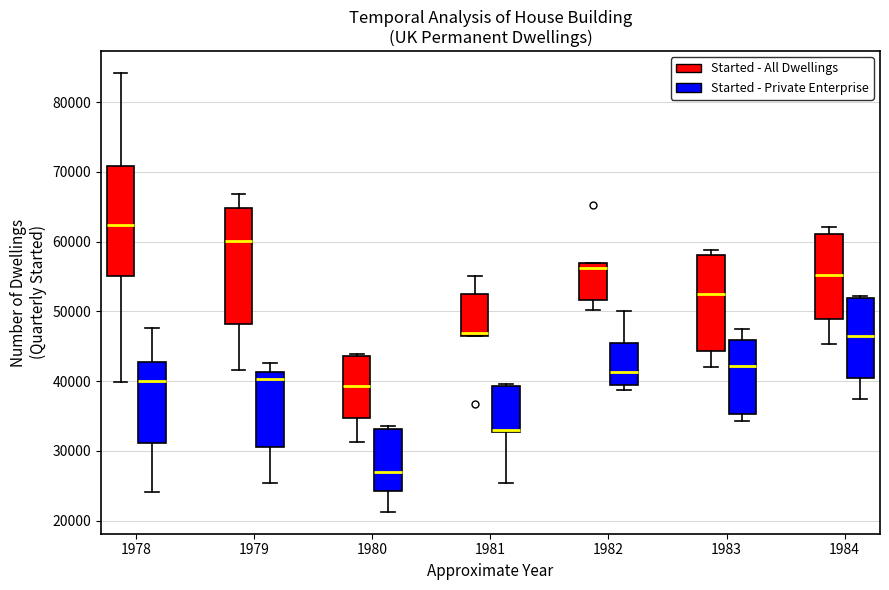

Where does the lower whisker of the box for 1981 (Started - Private Enterprise) end on the y-axis? The values are not printed on the chart, so give them approximately, as read against the axis.

25000